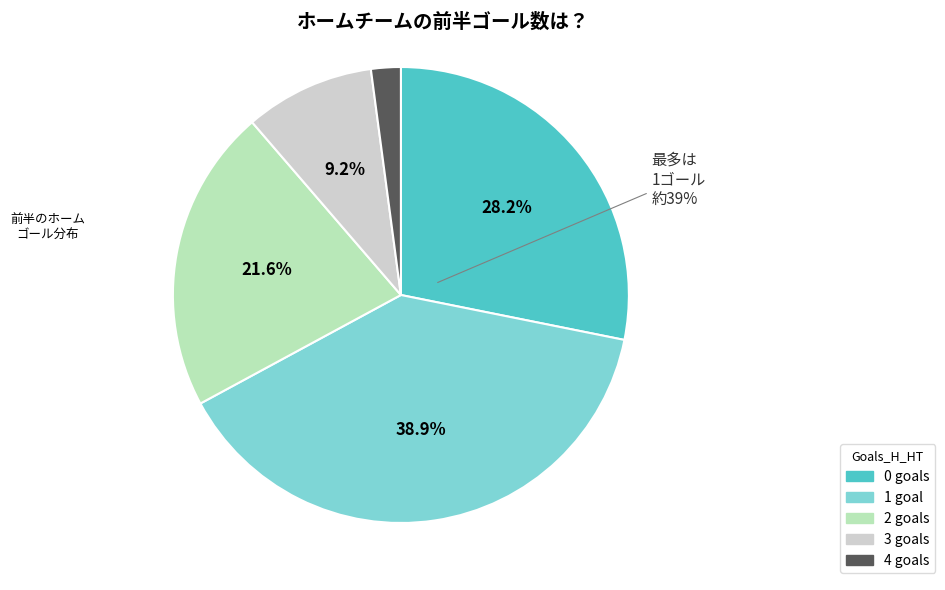

Is there a majority slice in this chart?

No